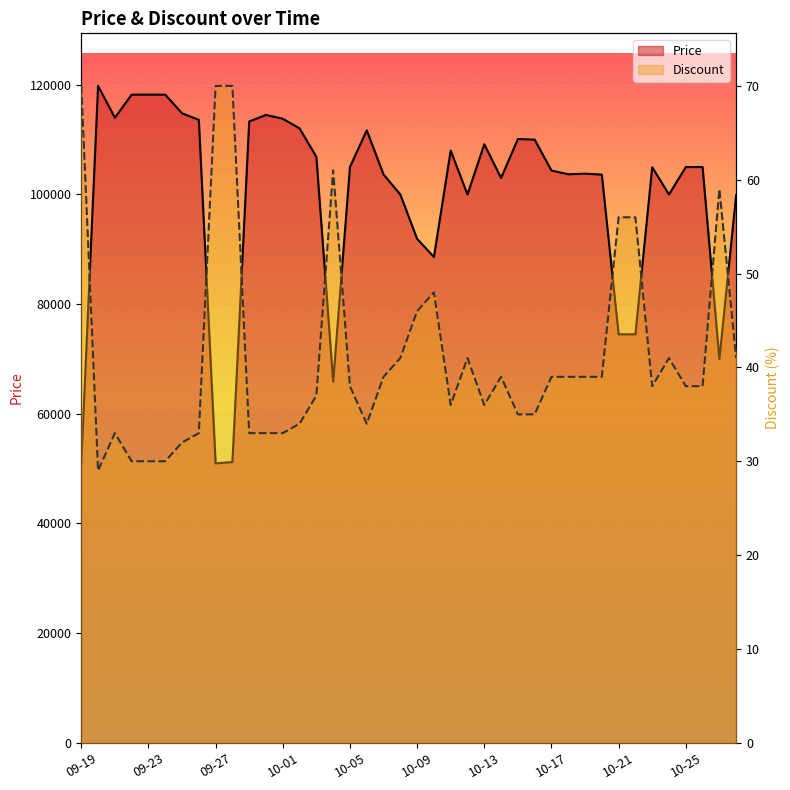

How many categories are shown in the chart?

40